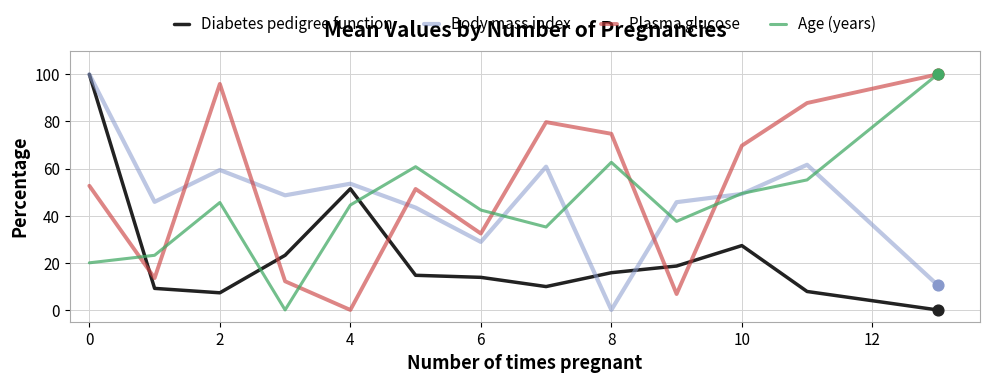

Which series ends up on top after the final intersection of Diabetes pedigree function and Plasma glucose?

Plasma glucose